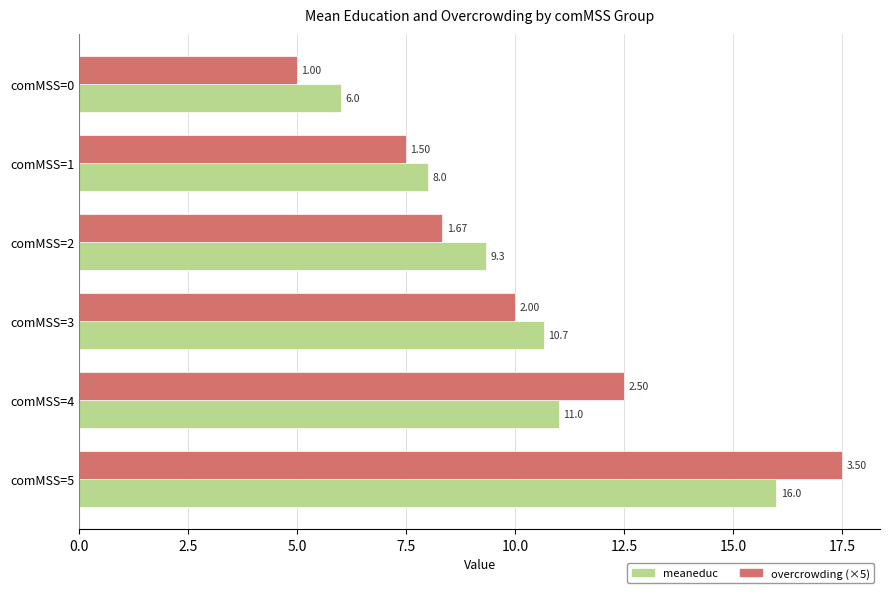

Which series has the largest range (max minus min)?

overcrowding (×5)